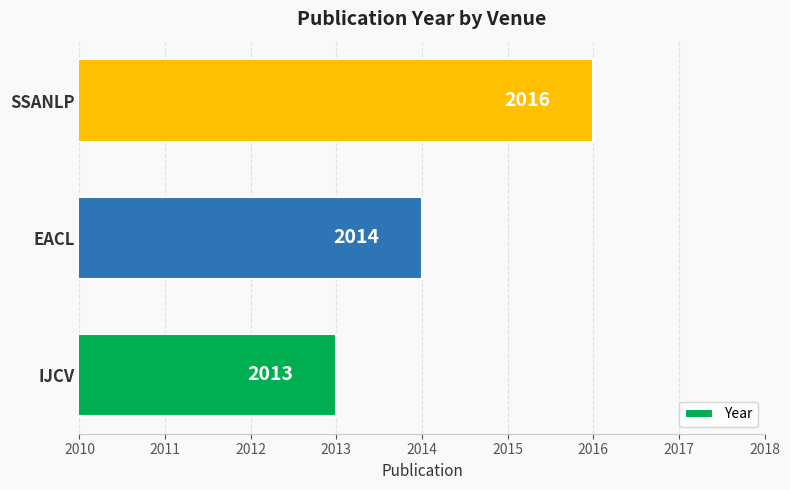

What is the change in value from IJCV to SSANLP?

+3